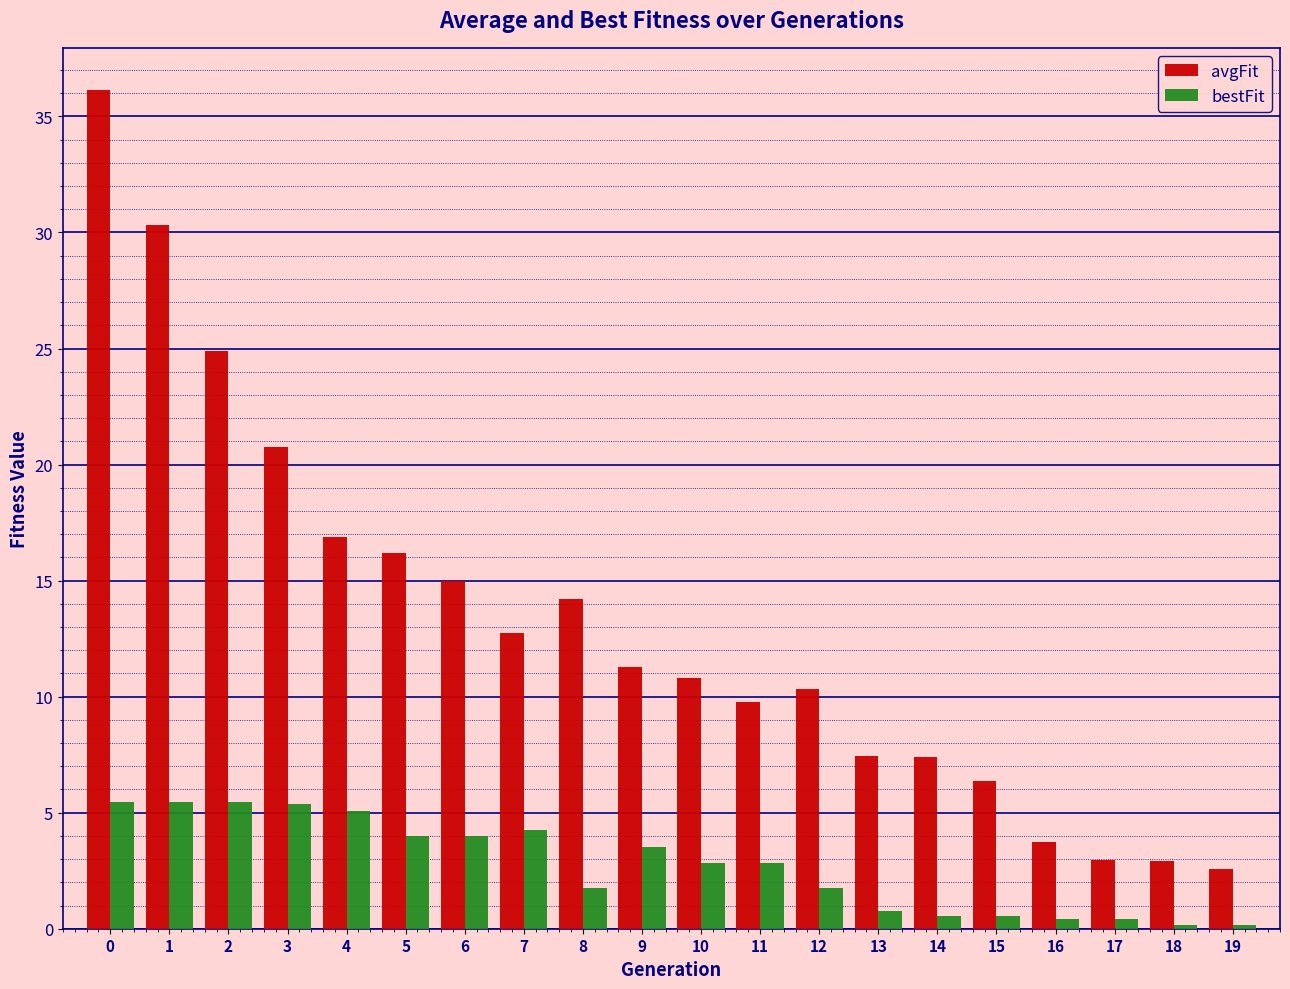

Rank the series by their maximum value, from lowest to highest.

bestFit, avgFit